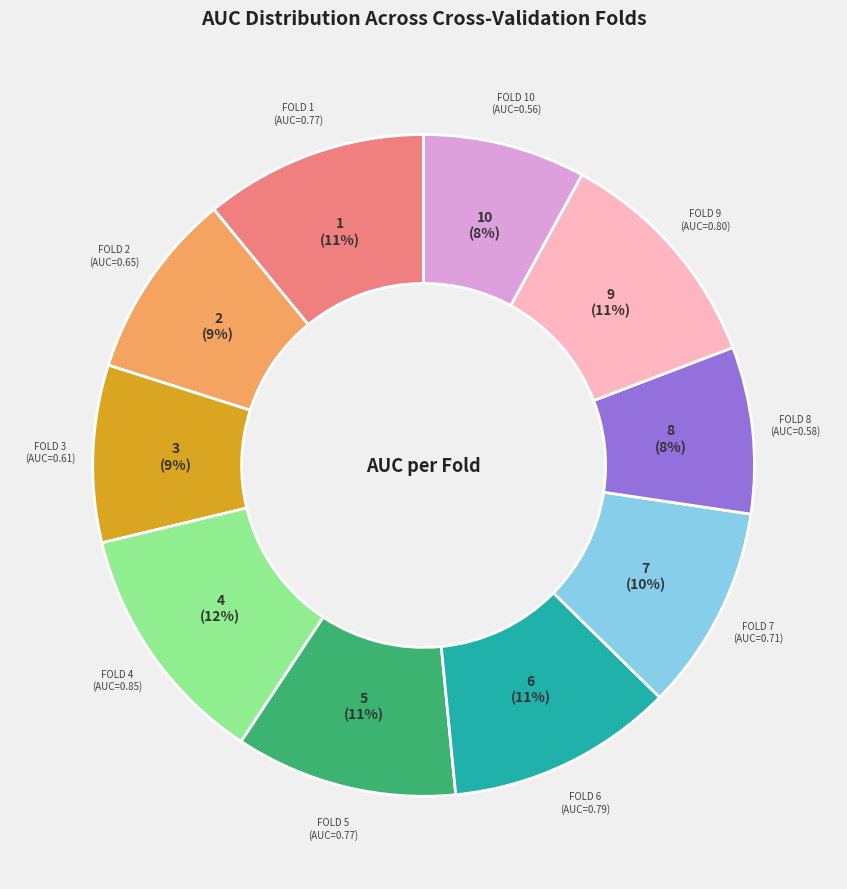

Is there a majority slice in this chart?

No